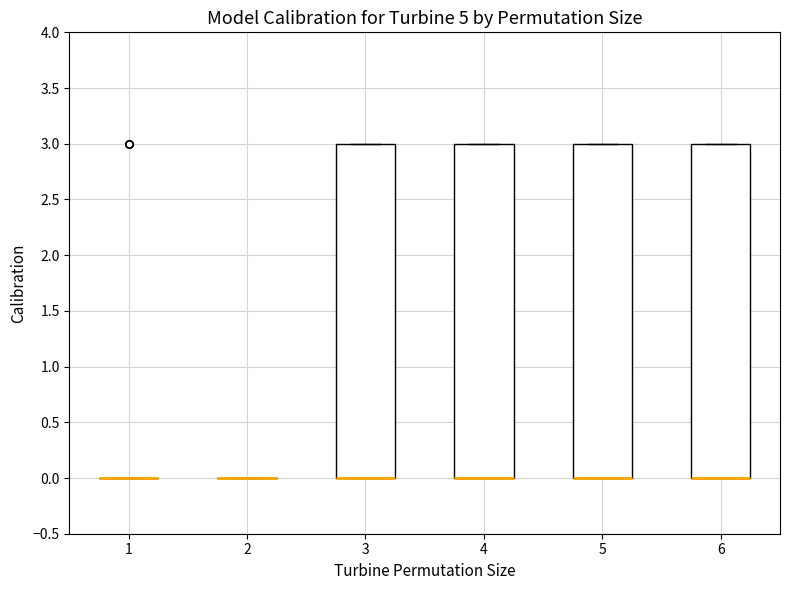

Reading left to right, transcribe this box plot: for each box, give where its median line is, the range the box spans, and where its two whiskers end, as read against the y-axis. The values are not printed on the chart, so give them approximately, as read against the axis.

1: box collapsed to a line at 0, whiskers 0 to 0
2: box collapsed to a line at 0, whiskers 0 to 0
3: median 0 (drawn on the box's lower edge), box 0 to 3, whiskers 0 to 3
4: median 0 (drawn on the box's lower edge), box 0 to 3, whiskers 0 to 3
5: median 0 (drawn on the box's lower edge), box 0 to 3, whiskers 0 to 3
6: median 0 (drawn on the box's lower edge), box 0 to 3, whiskers 0 to 3